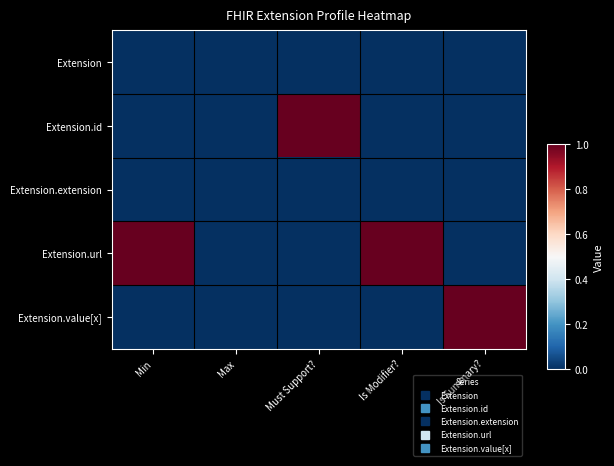

Reading left to right, what are all the values shown in this chart?

Extension: Min=0	Max=0	Must Support?=0	Is Modifier?=0	Is Summary?=0
Extension.id: Min=0	Max=0	Must Support?=1	Is Modifier?=0	Is Summary?=0
Extension.extension: Min=0	Max=0	Must Support?=0	Is Modifier?=0	Is Summary?=0
Extension.url: Min=1	Max=0	Must Support?=0	Is Modifier?=1	Is Summary?=0
Extension.value[x]: Min=0	Max=0	Must Support?=0	Is Modifier?=0	Is Summary?=1